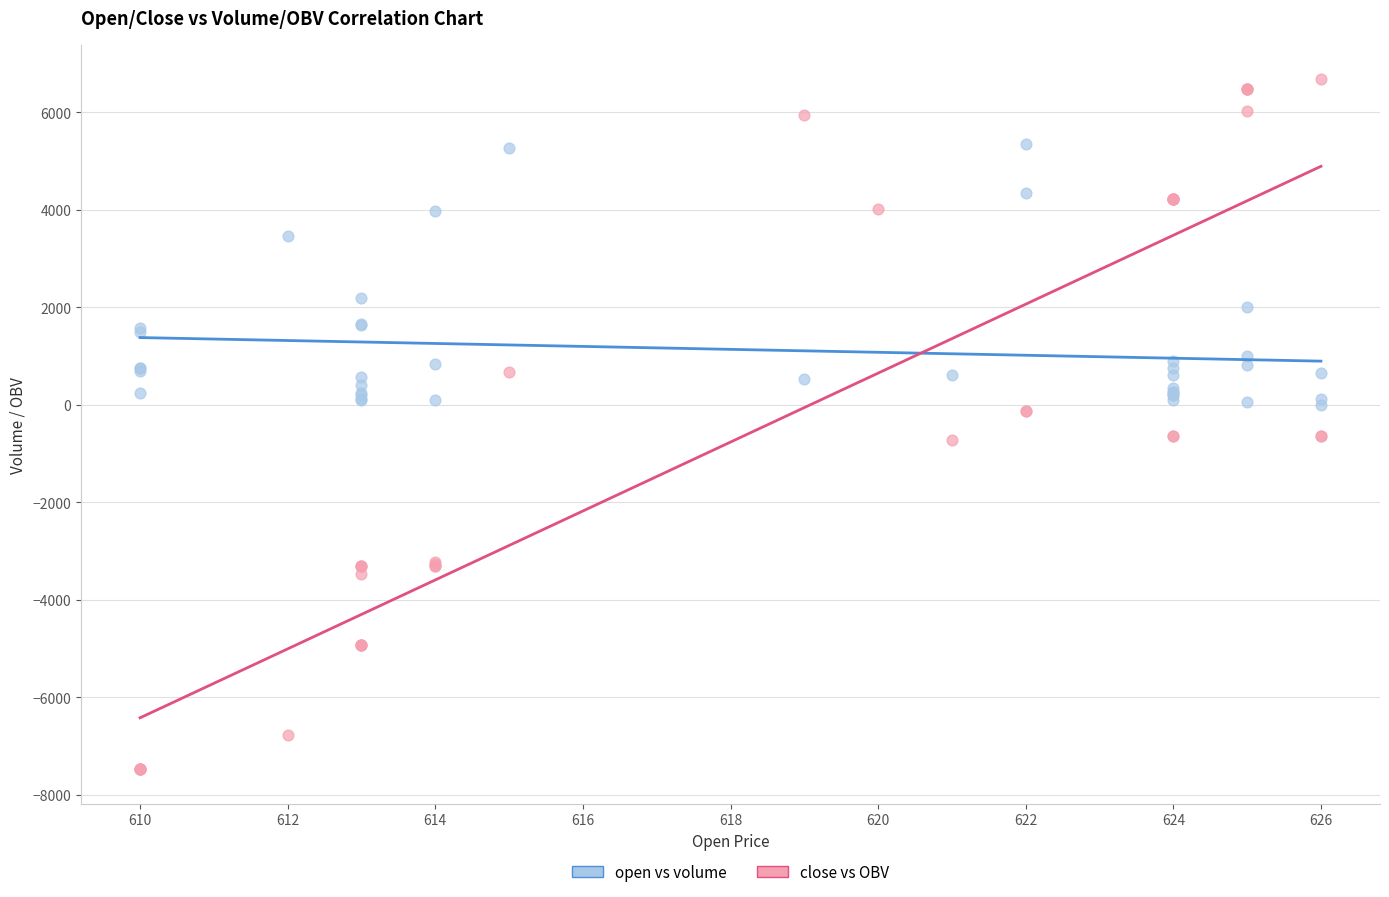

Which series contains the lowest Y value?

close vs OBV